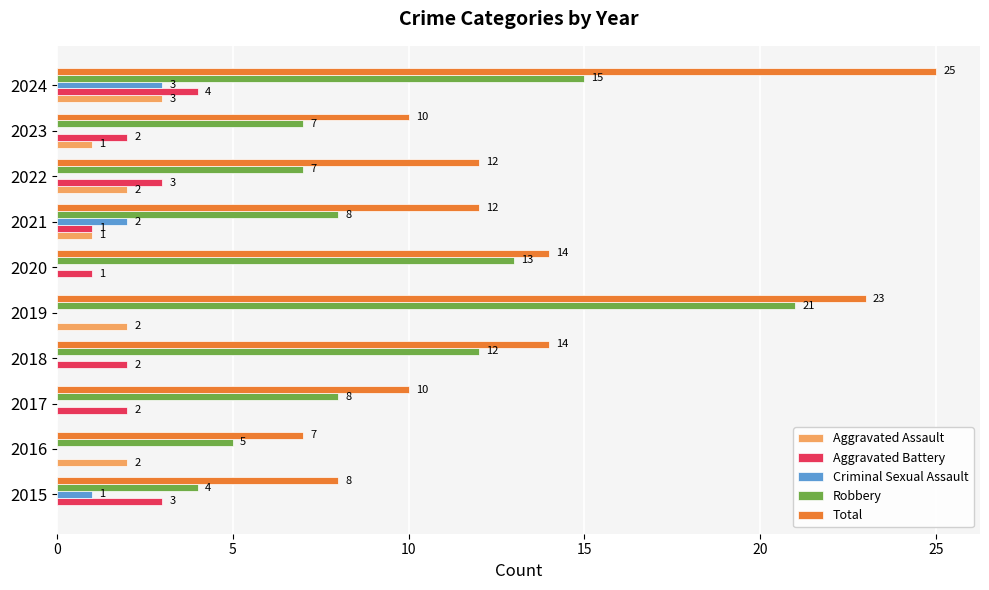

How many categories are shown in the chart?

10